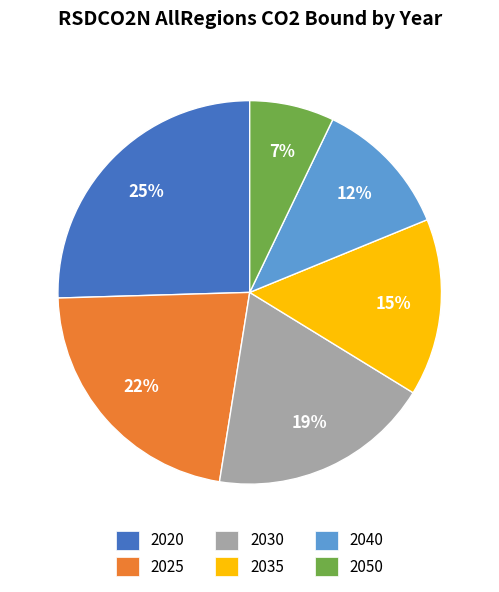

Approximately how many times larger is the value at 2025 compared to 2035?

1.5